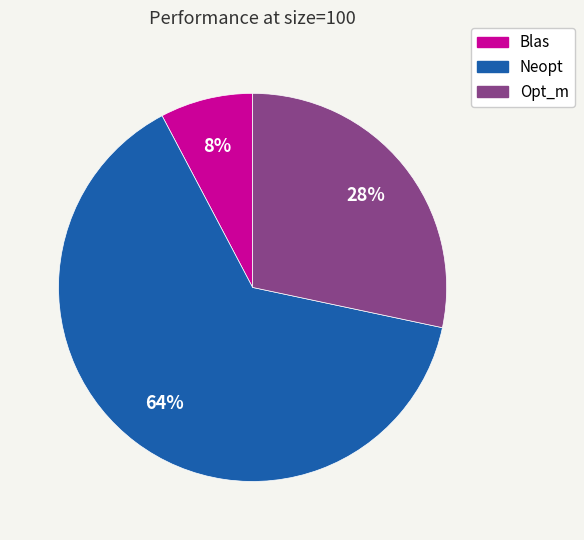

Do Neopt and Blas together represent more than half of the pie?

Yes